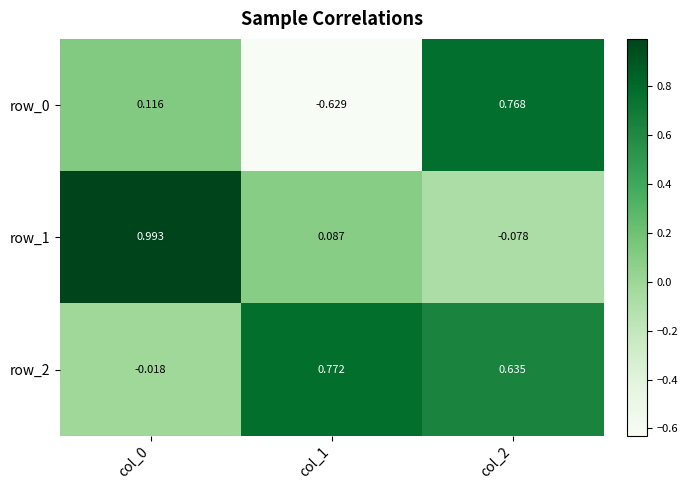

How many data points in row_2 are less than 0?

1